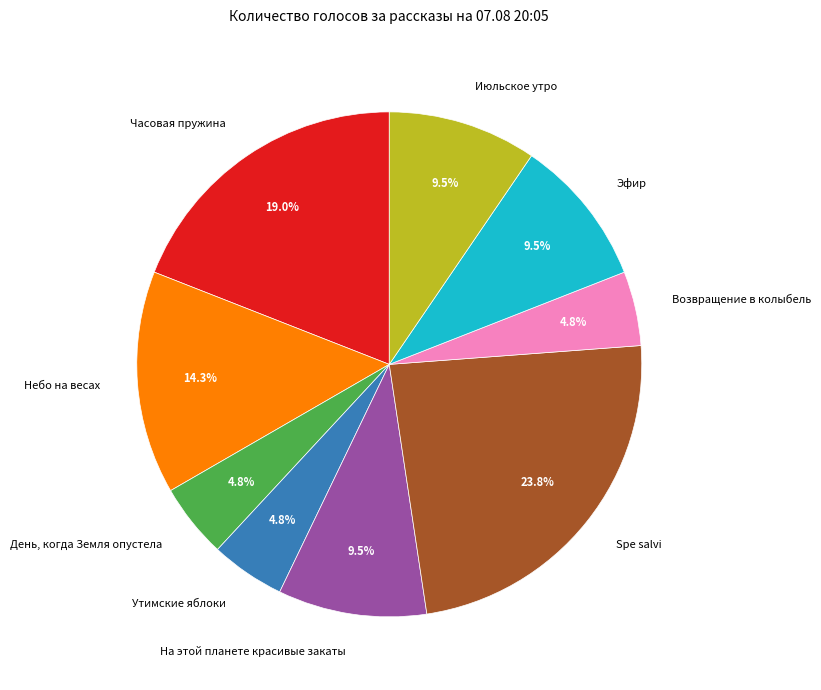

Is the sum of Небо на весах and Часовая пружина greater than half?

No